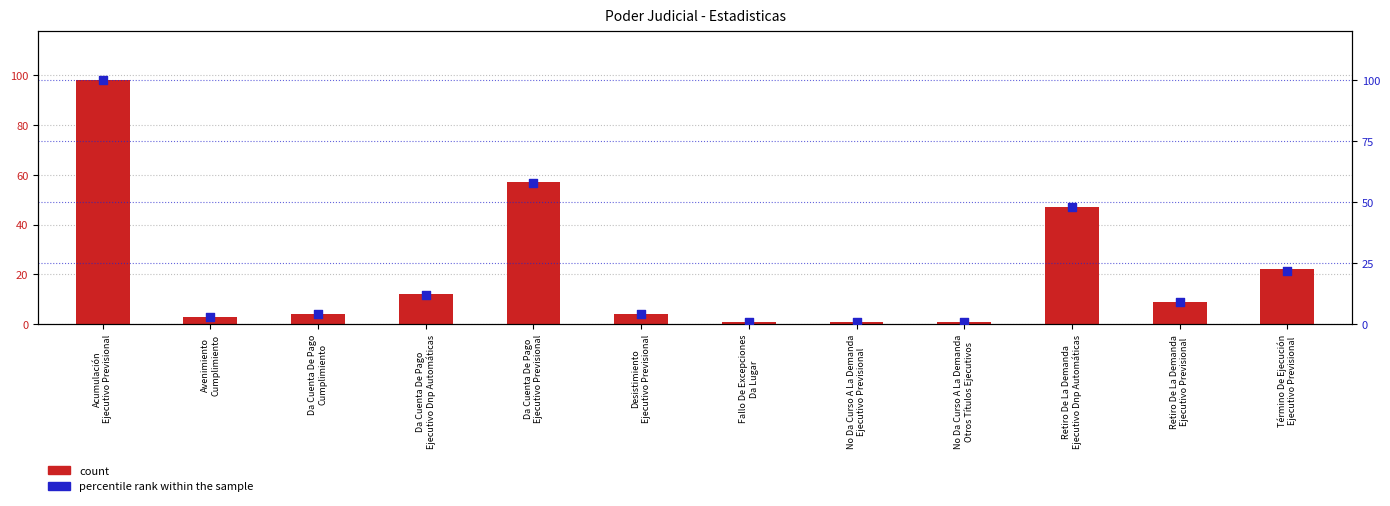

Which series has the largest Y range (max minus min)?

percentile rank within the sample